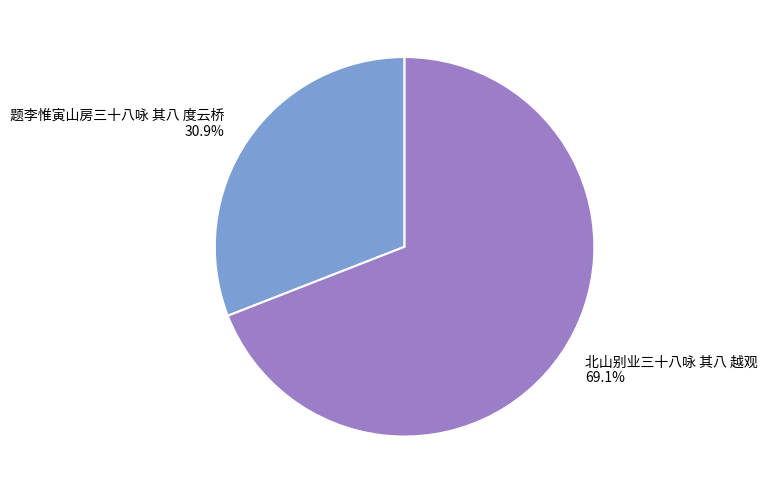

What portion of the pie excludes 题李惟寅山房三十八咏 其八 度云桥?

69.1%